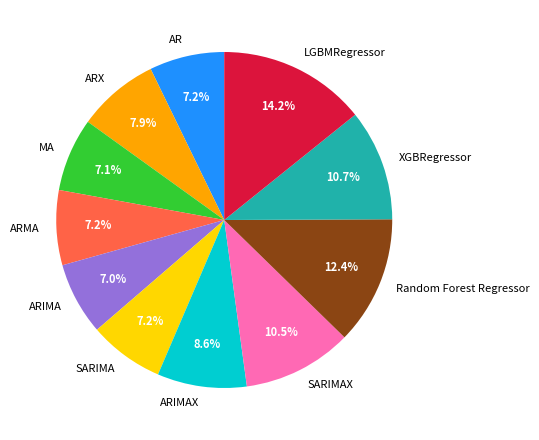

To the nearest percent, what percentage of the pie is ARMA?

7%